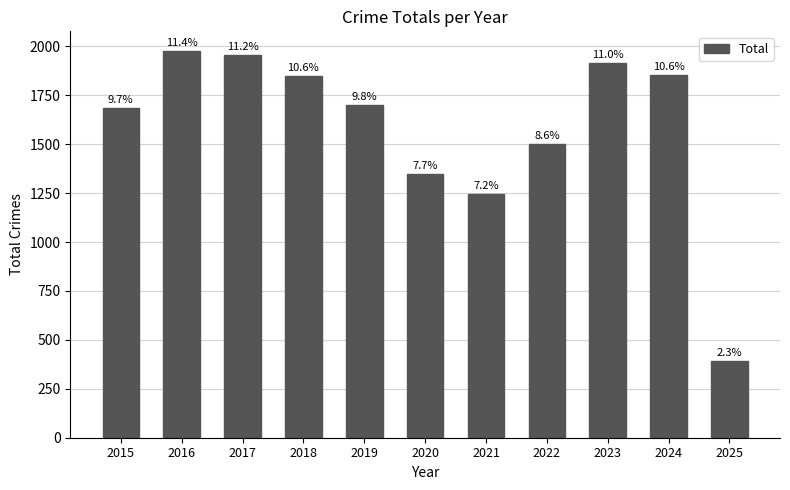

What is the smallest value displayed?

394